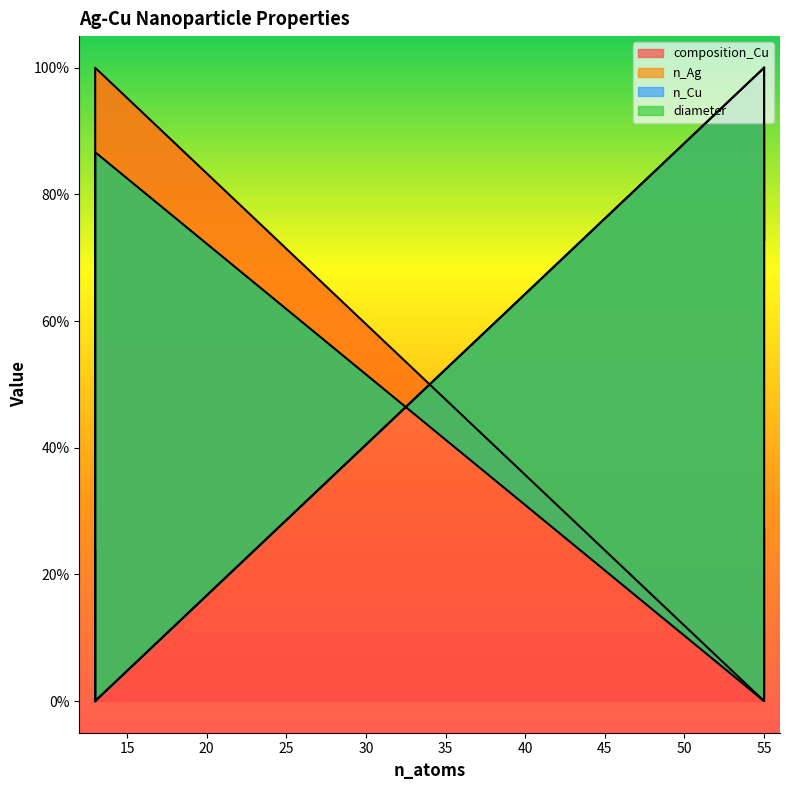

What are all the series names shown in the legend?

composition_Cu, n_Ag, n_Cu, diameter